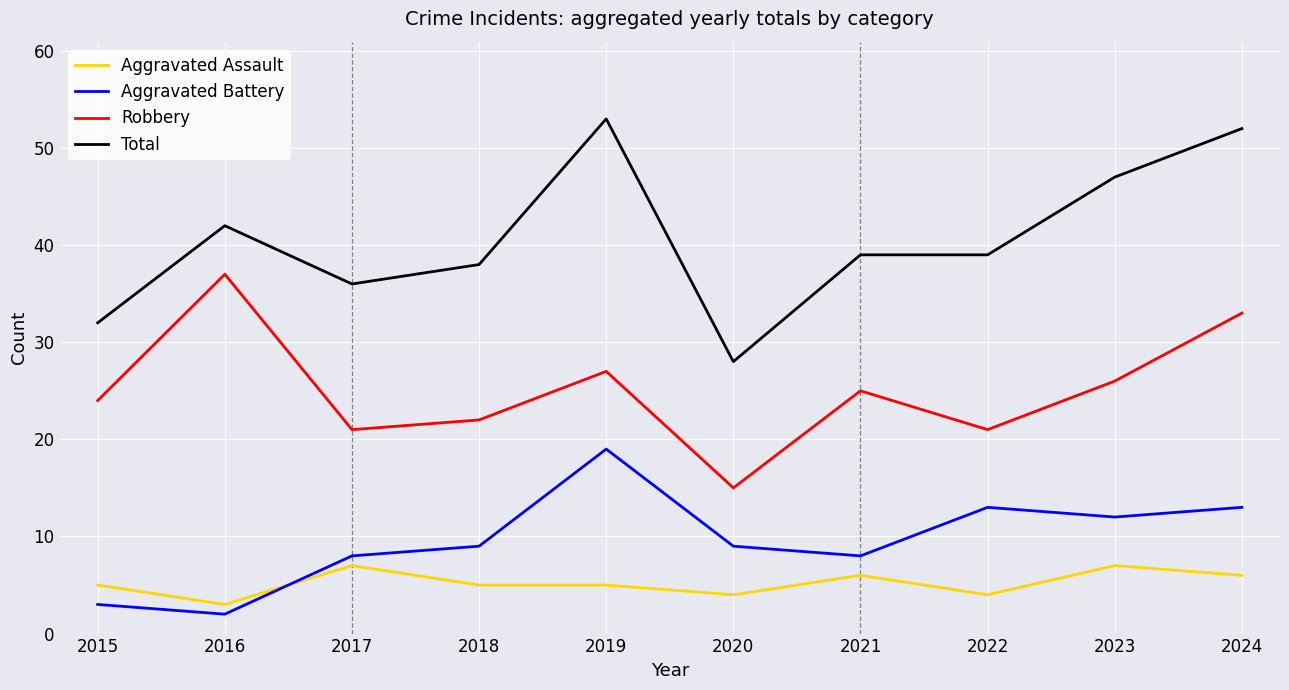

Reading left to right, transcribe all the data shown in this chart.

Aggravated Assault: 5	3	7	5	5	4	6	4	7	6
Aggravated Battery: 3	2	8	9	19	9	8	13	12	13
Robbery: 24	37	21	22	27	15	25	21	26	33
Total: 32	42	36	38	53	28	39	39	47	52